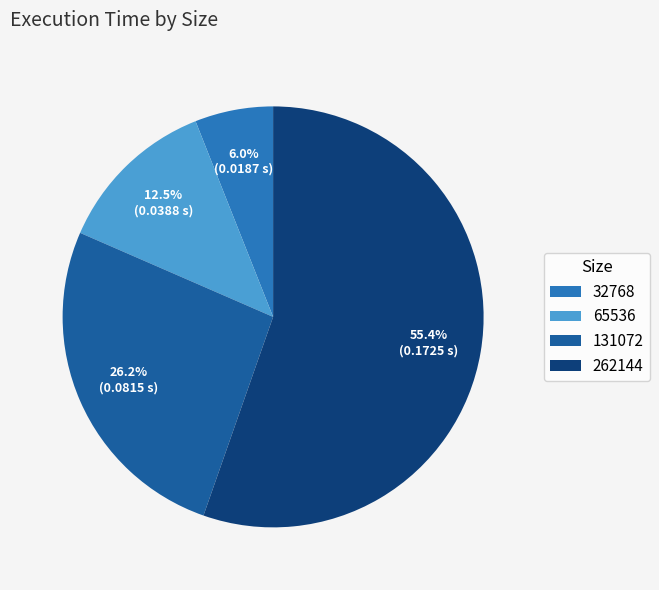

Which slice is the largest?

262144